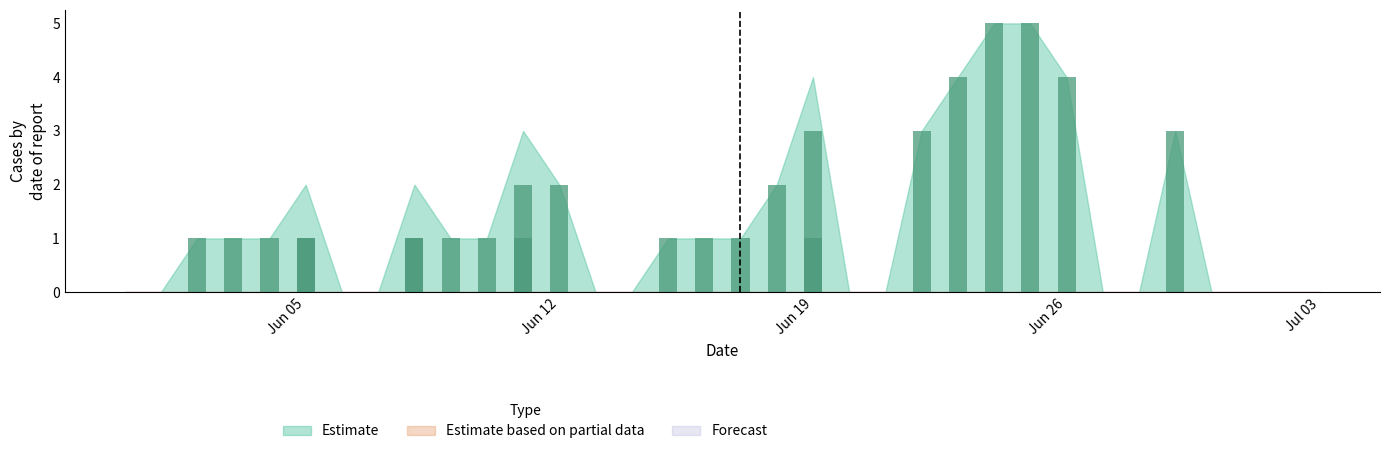

How many data points in GE are above 1?

10